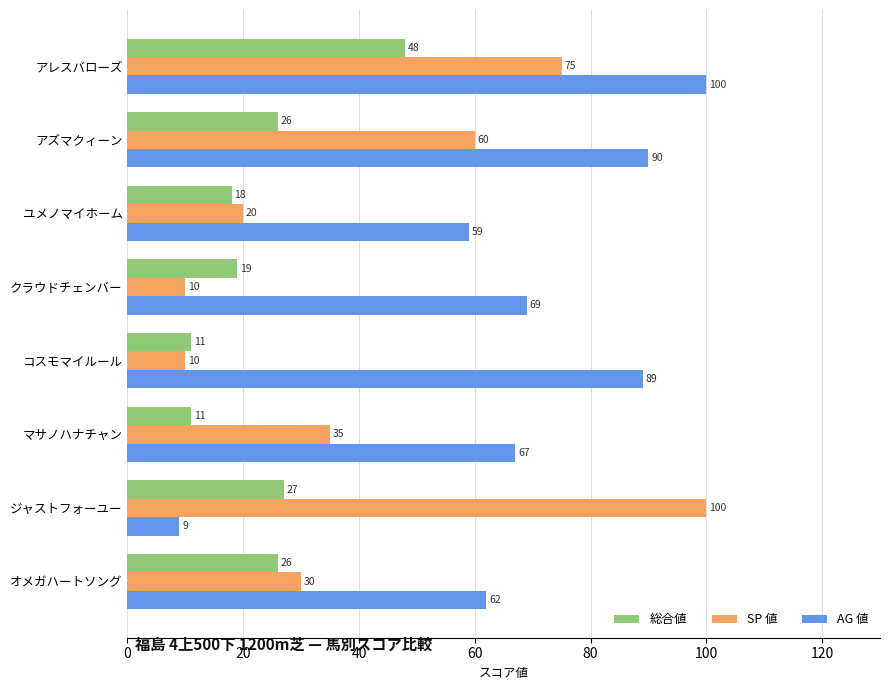

Which series has the largest total across all categories?

AG 値